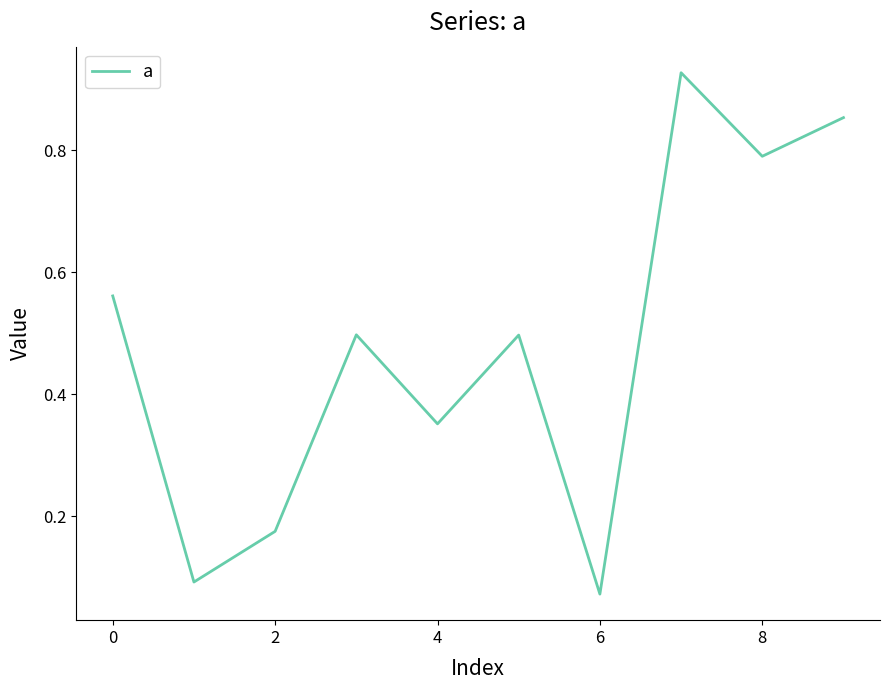

How many lines are shown in the chart?

1